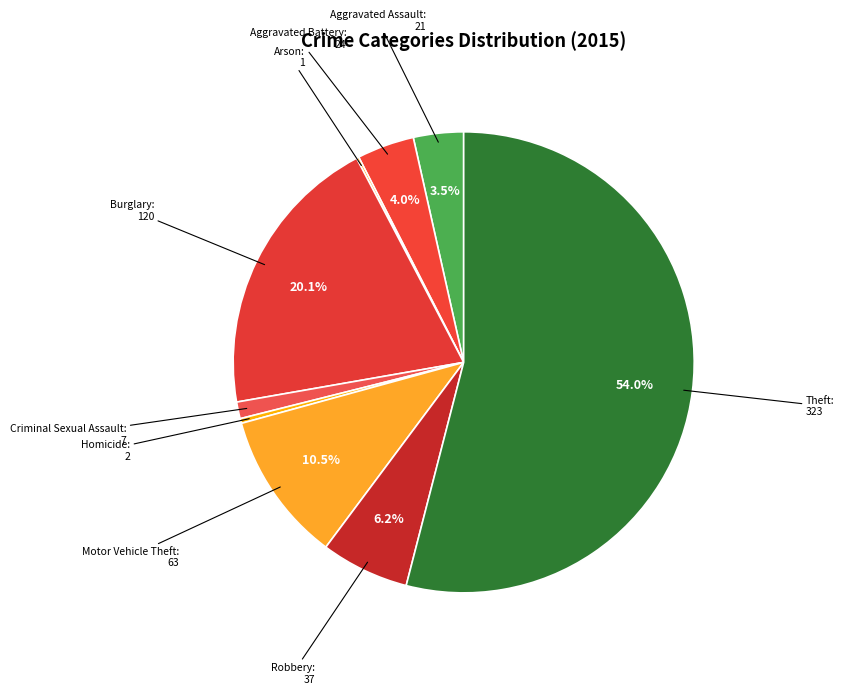

Which category accounts for the majority?

Theft